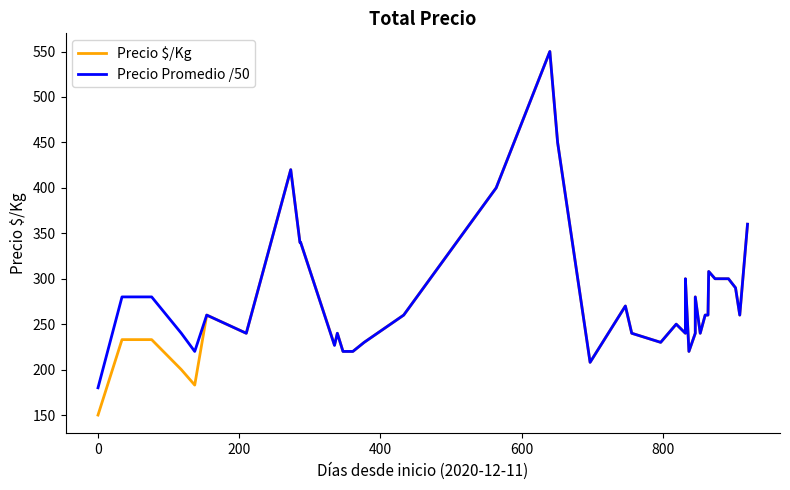

What is the difference between the maximum and minimum values in the Precio Promedio /50 series?

370.0